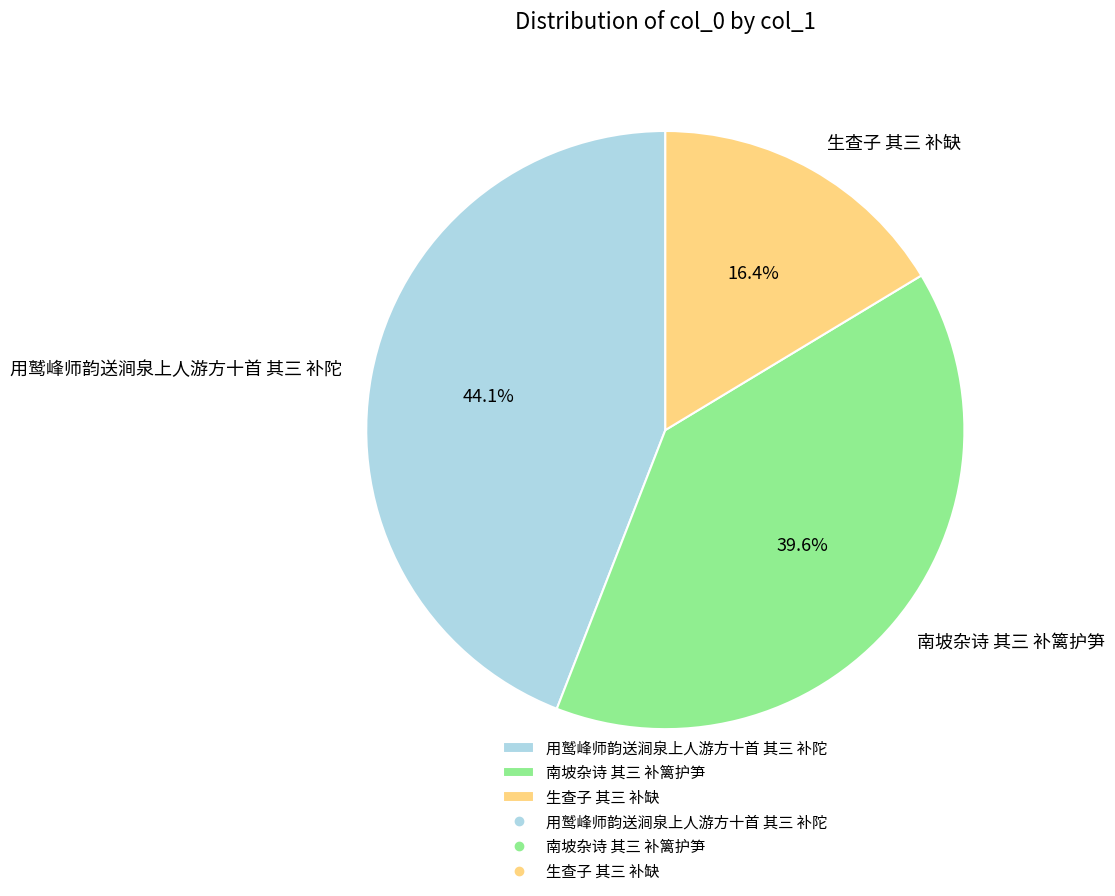

Is 生查子 其三 补缺 the majority of the pie?

No